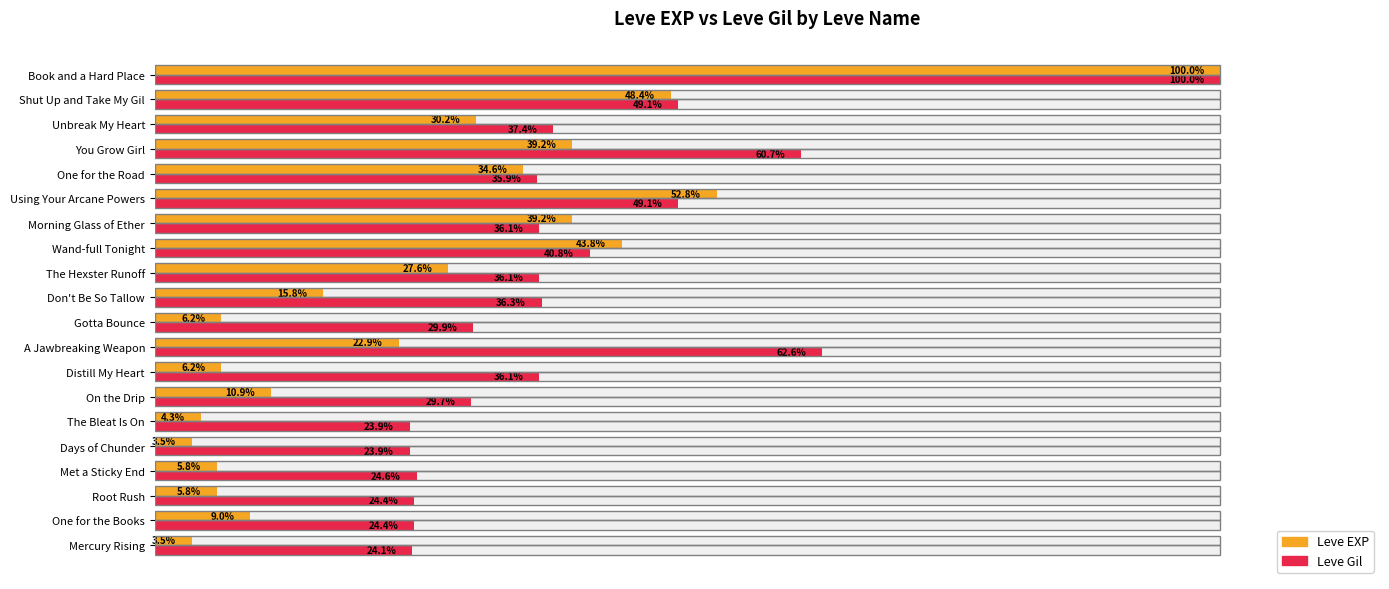

List the series in order of their overall mean, lowest first.

Leve EXP, Leve Gil